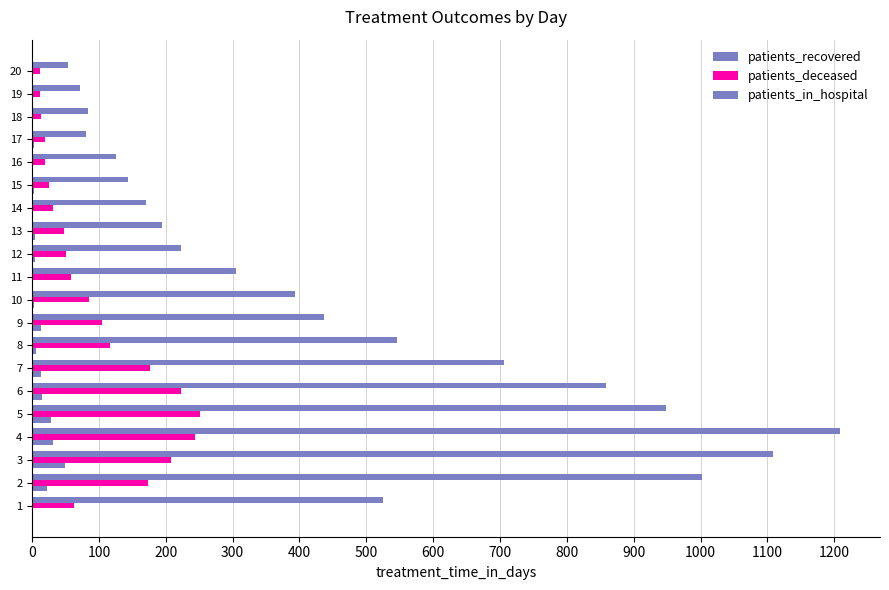

How many distinct data groups are displayed?

3